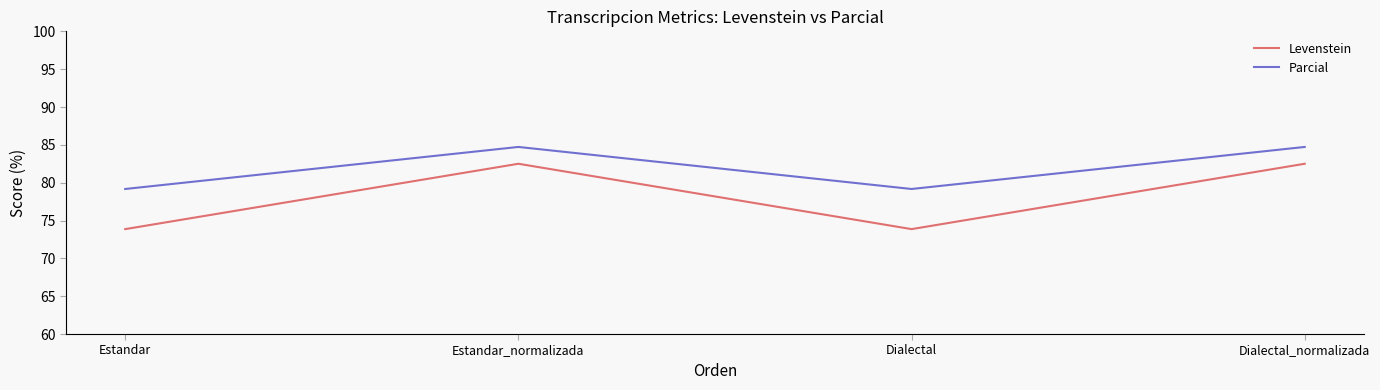

What is the maximum value shown in the chart?

84.7